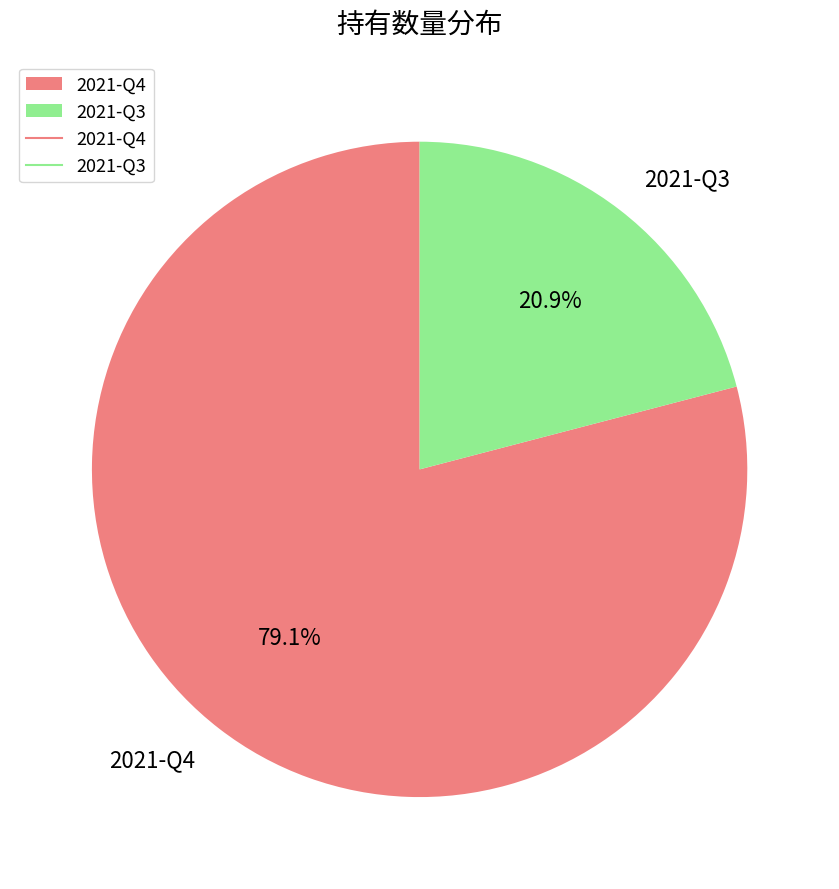

What portion of the pie excludes 2021-Q3?

79.1%